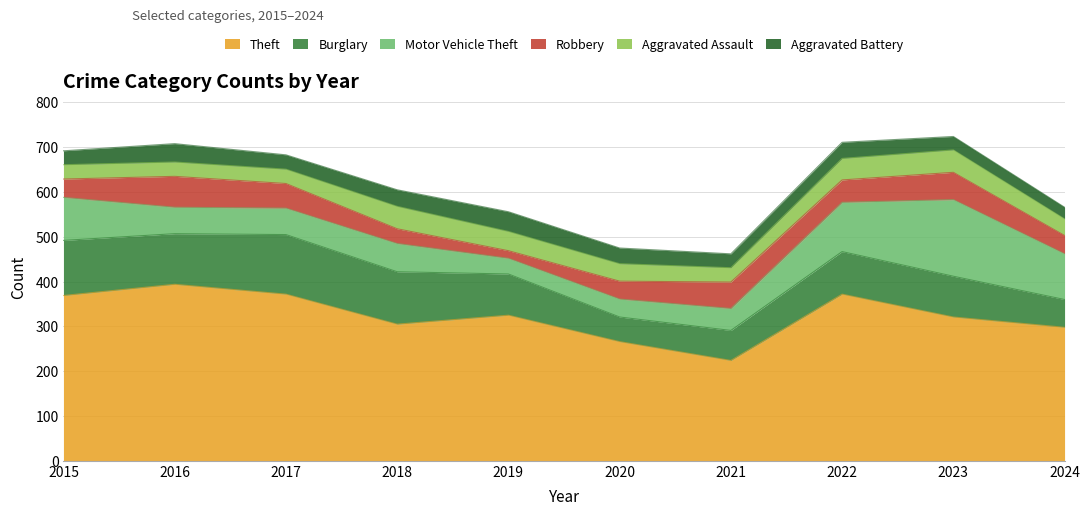

Reading left to right, transcribe all the data shown in this chart.

Theft: 2015=369	2016=394	2017=372	2018=305	2019=325	2020=266	2021=224	2022=372	2023=321	2024=298
Burglary: 2015=123	2016=113	2017=133	2018=117	2019=92	2020=55	2021=67	2022=95	2023=91	2024=62
Motor Vehicle Theft: 2015=96	2016=59	2017=59	2018=63	2019=35	2020=40	2021=49	2022=110	2023=171	2024=102
Robbery: 2015=41	2016=69	2017=55	2018=33	2019=17	2020=40	2021=59	2022=50	2023=61	2024=41
Aggravated Assault: 2015=32	2016=32	2017=32	2018=50	2019=43	2020=39	2021=32	2022=48	2023=50	2024=37
Aggravated Battery: 2015=31	2016=41	2017=32	2018=37	2019=44	2020=35	2021=31	2022=36	2023=30	2024=26